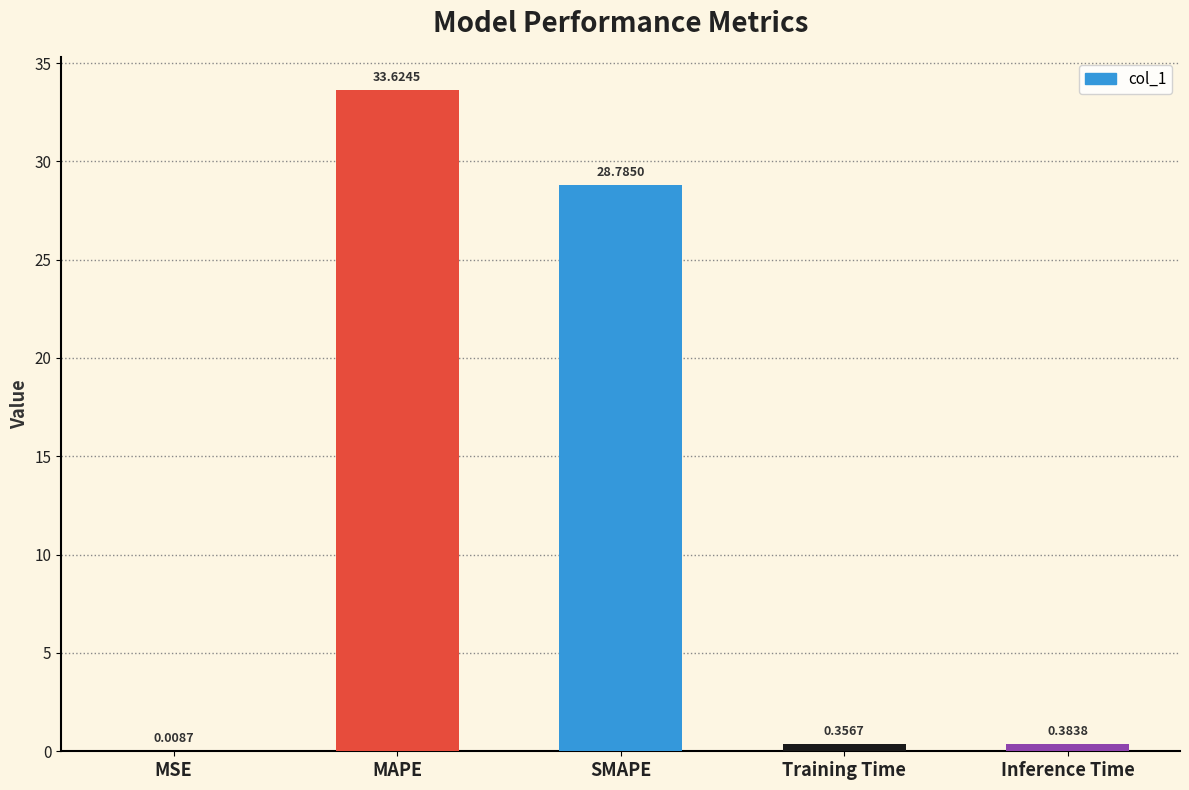

What is the sum of the values at SMAPE and Inference Time?

29.2